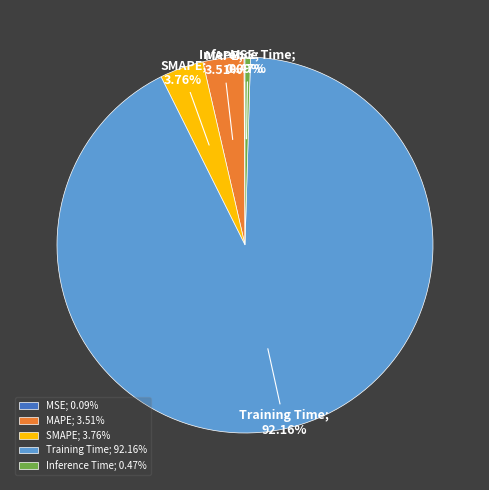

To the nearest percent, what is the combined percentage of Training Time and MAPE?

96%